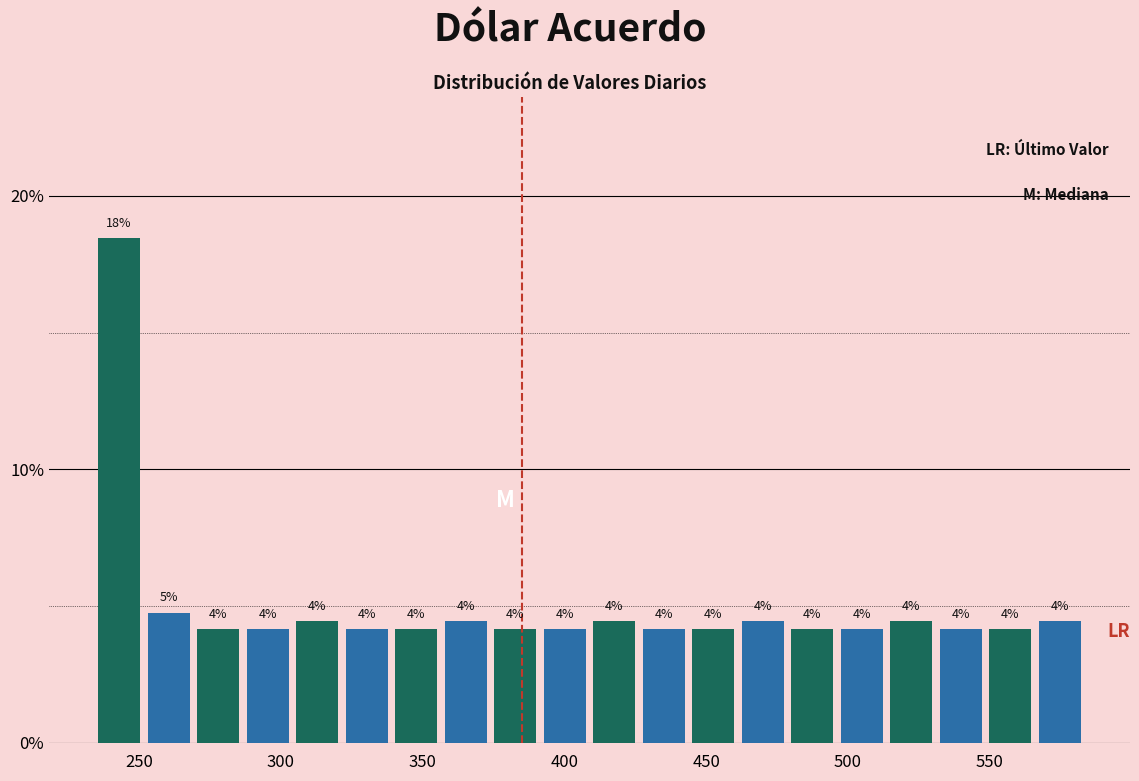

Around what value on the x-axis is the tallest bar? Give the approximate position of its centre, as read against the axis.

245